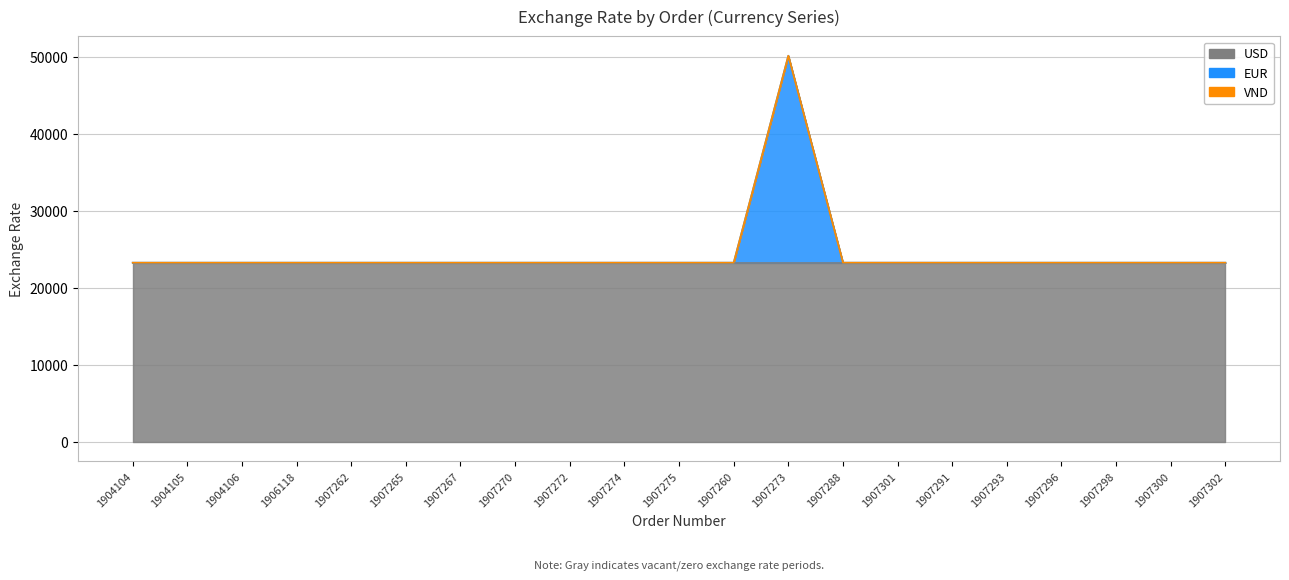

Rank the series at 1907274 from highest to lowest value.

USD, VND, EUR